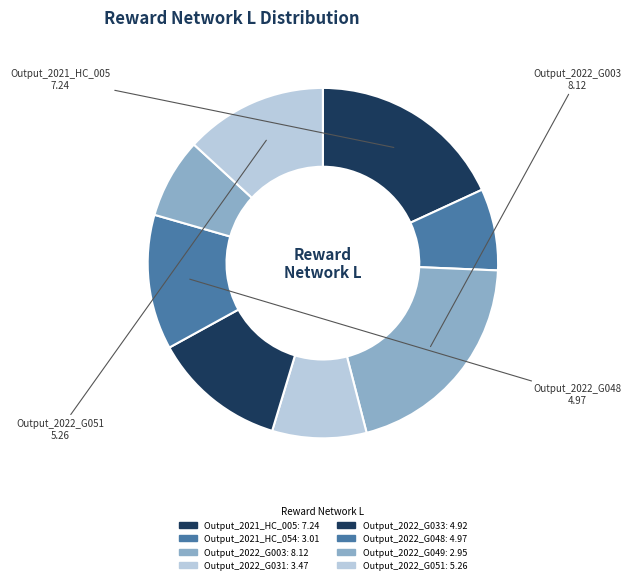

Is it true that Output_2022_G033 is 12% of the pie?

True